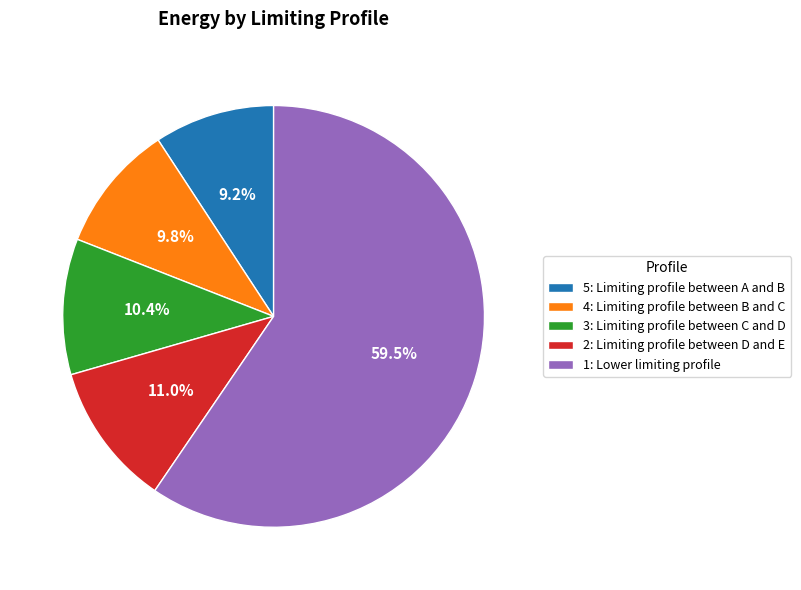

To the nearest percent, what is the difference between the largest and smallest slice percentages?

50%